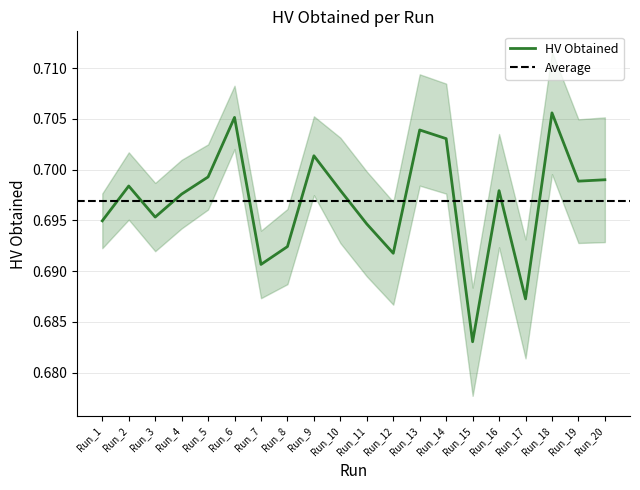

Between Run_12 and Run_13, which is larger?

Run_13